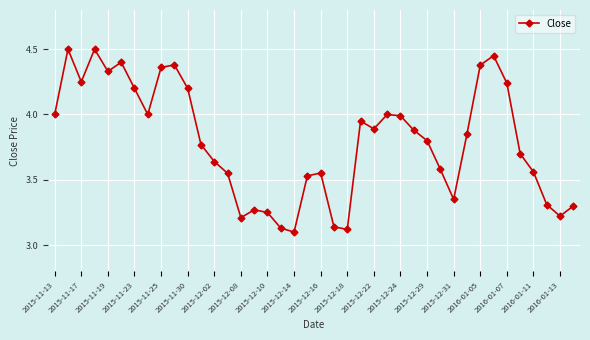

True or false: there are more than 1 points higher than both neighbors.

True